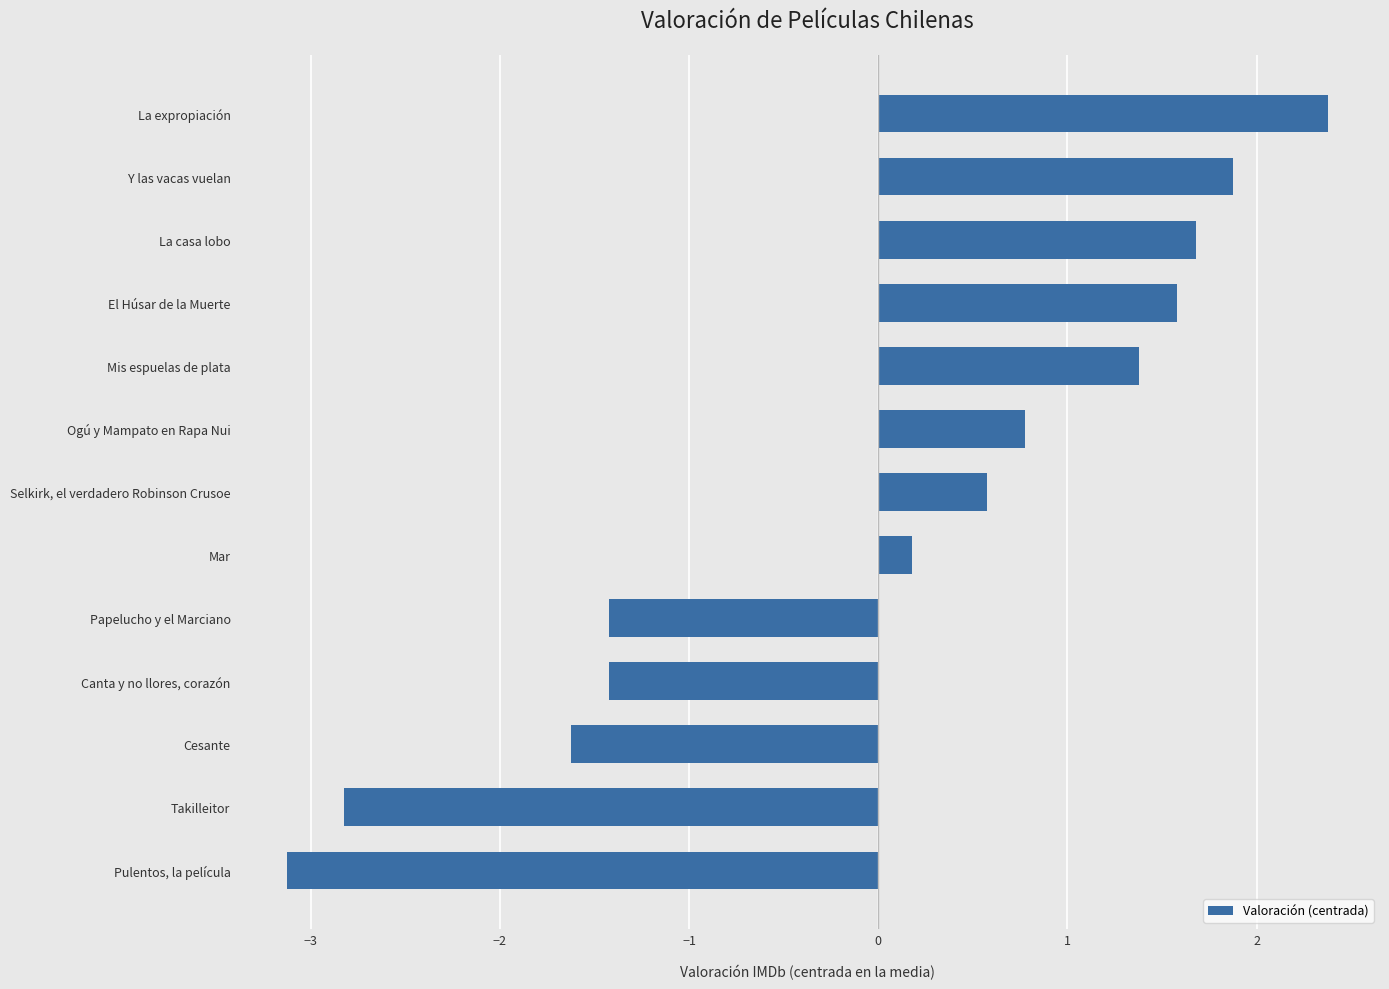

True or false: the data shows 0.8 at Ogú y Mampato en Rapa Nui.

True